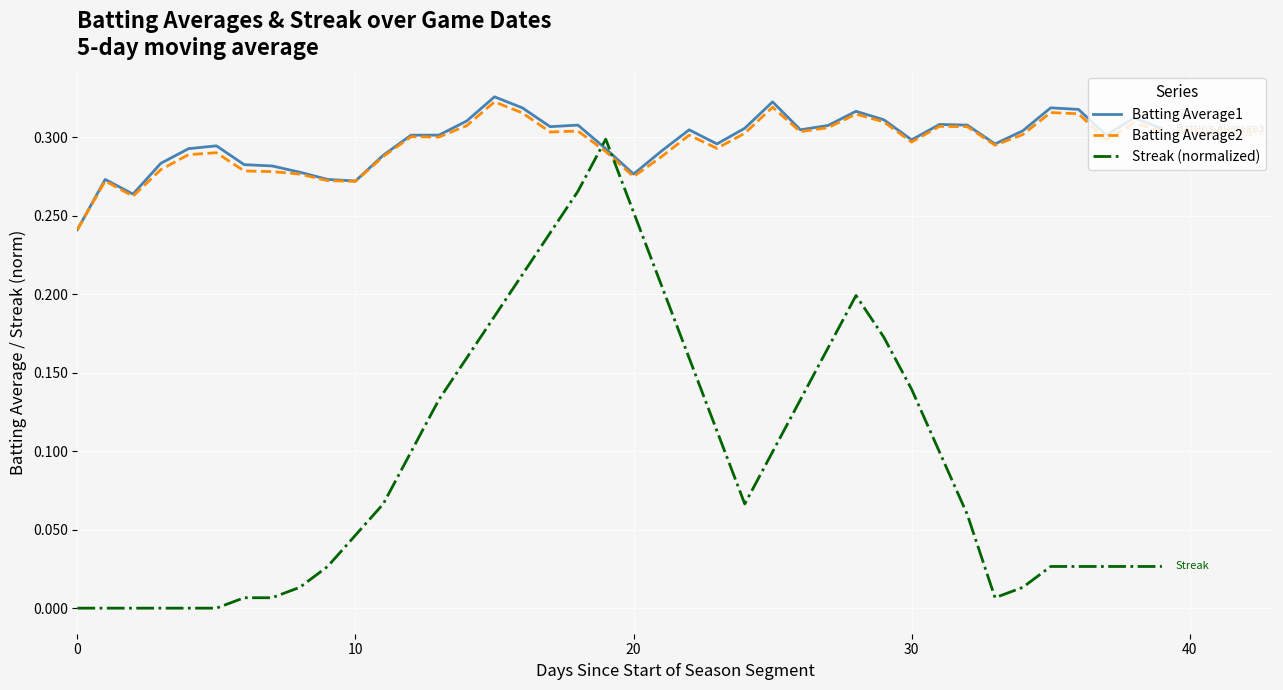

How many times do Streak (normalized) and Batting Average2 cross each other?

2